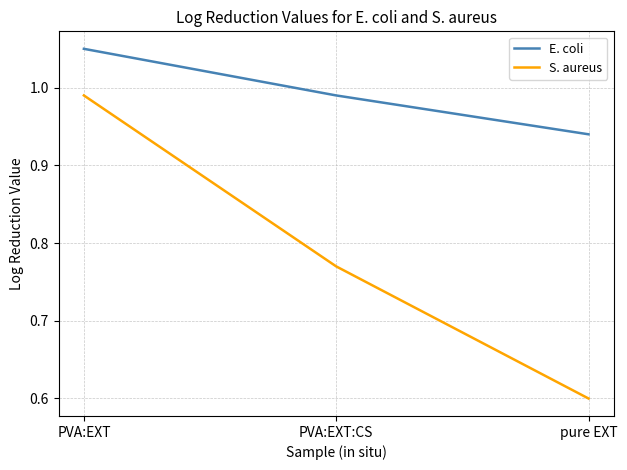

Which series has the largest total across all categories?

E. coli